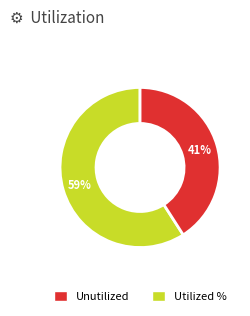

To the nearest percent, what is the average slice percentage?

50%